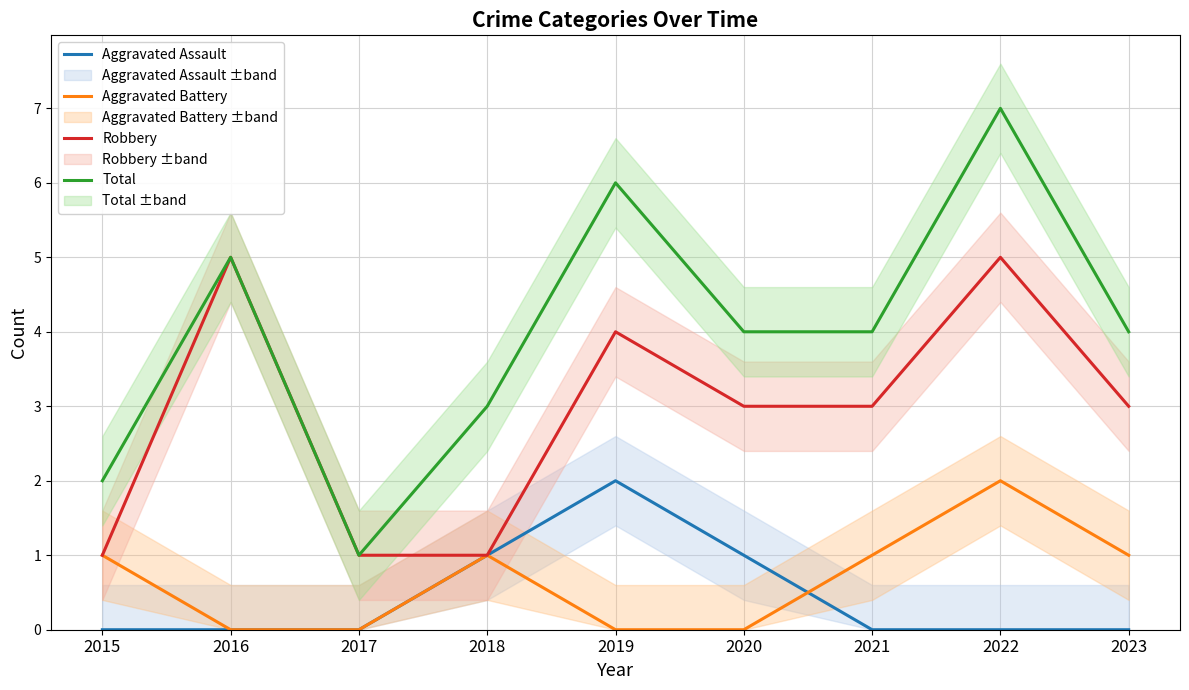

True or false: Aggravated Battery has a value of 0 at 2016.

True